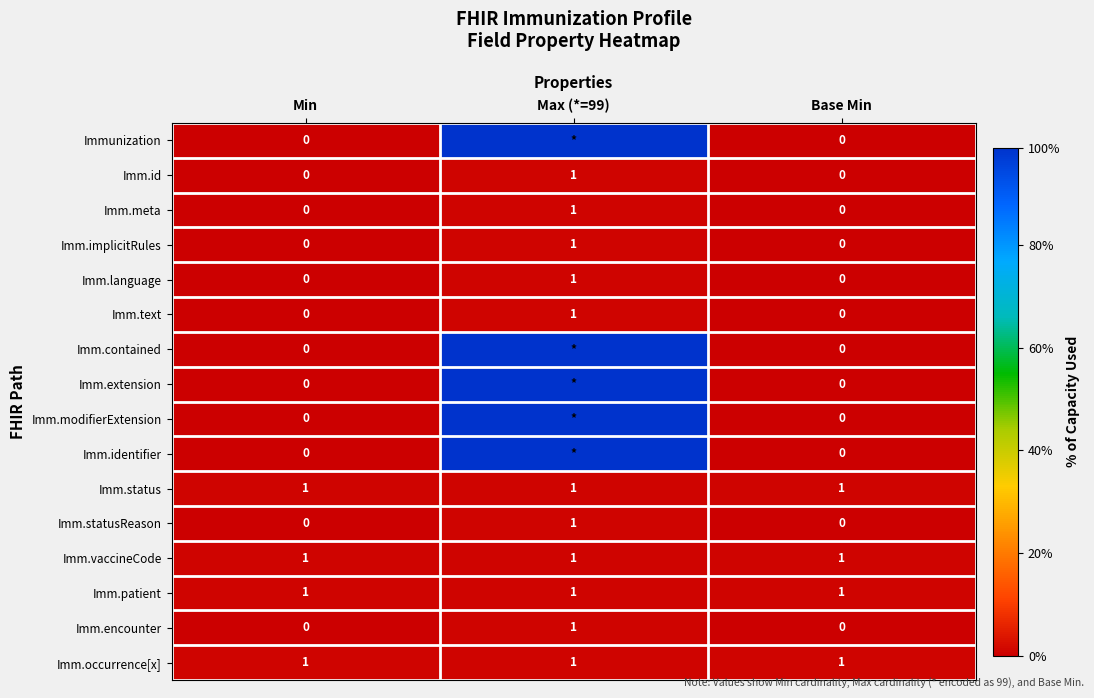

How many data points in Imm.statusReason are above 0?

1